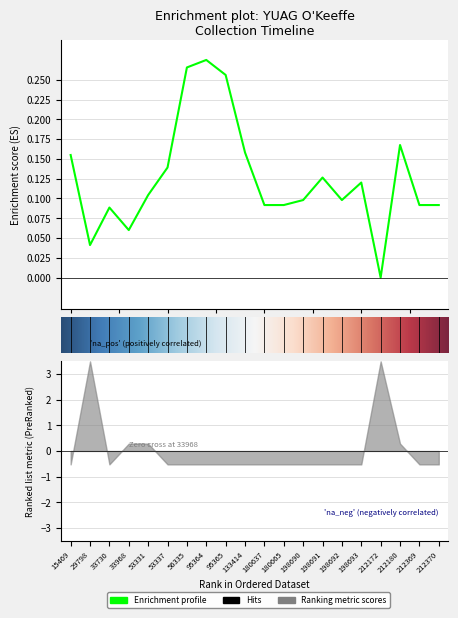

What is the change in value from 53331 to 212180?

+0.1